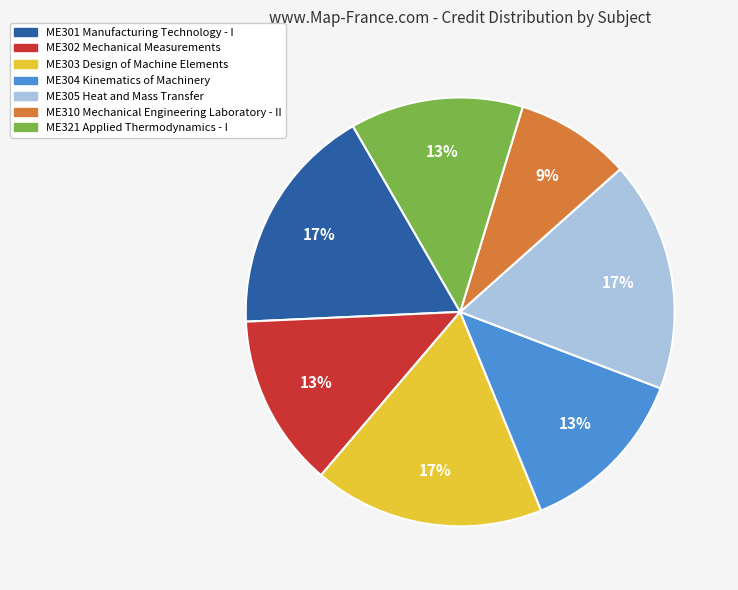

Which has a higher value, ME310 Mechanical Engineering Laboratory - II or ME321 Applied Thermodynamics - I?

ME321 Applied Thermodynamics - I